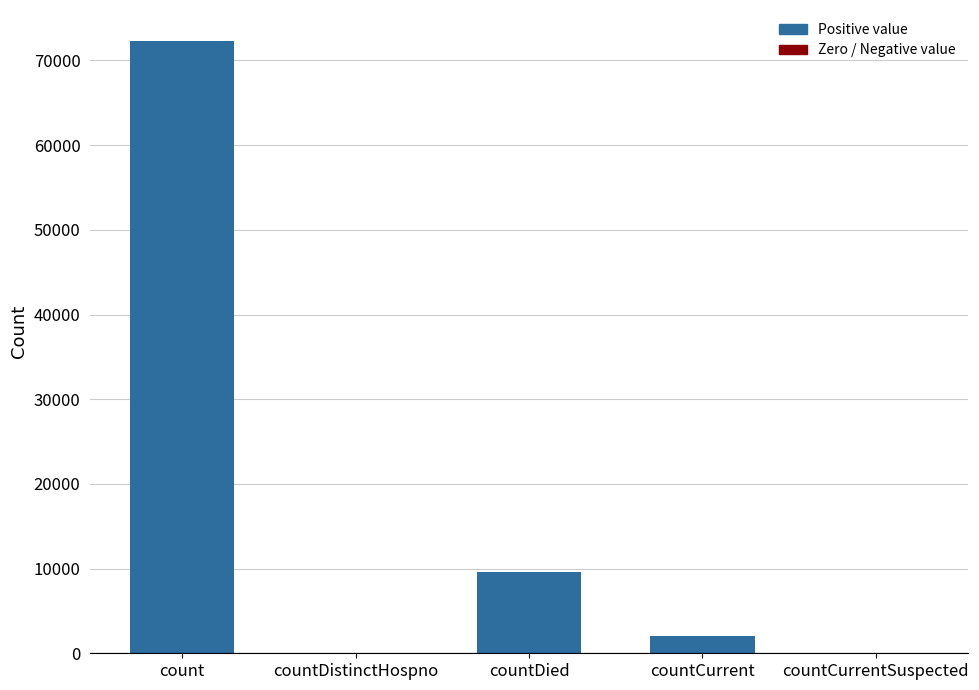

What is the change in value from countDied to countCurrent?

-7533